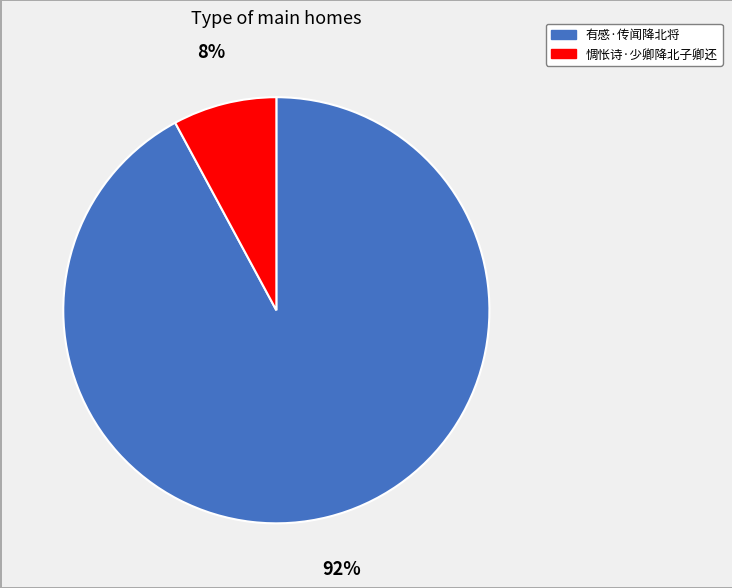

To the nearest percent, what percentage of the pie is 有感·传闻降北将?

92%